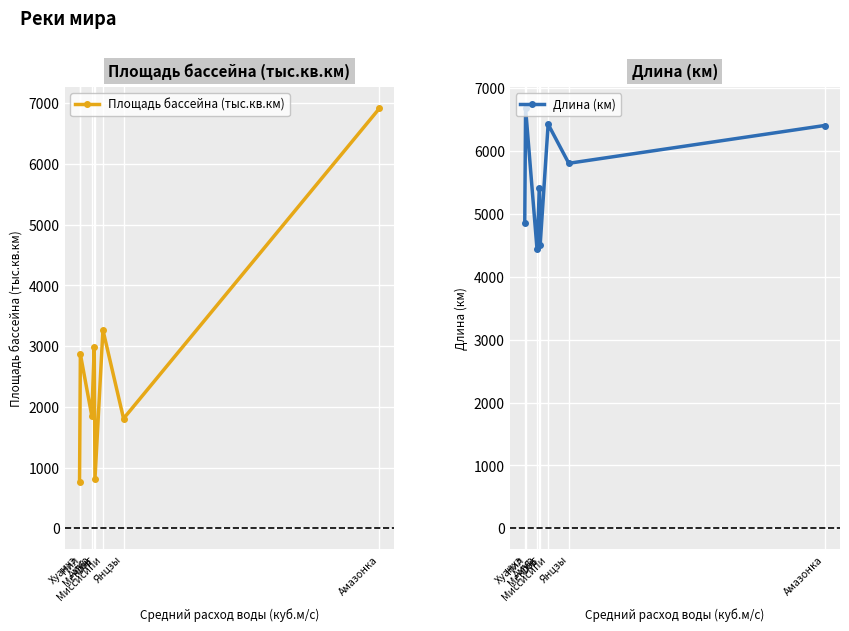

How many lines are shown in the chart?

2